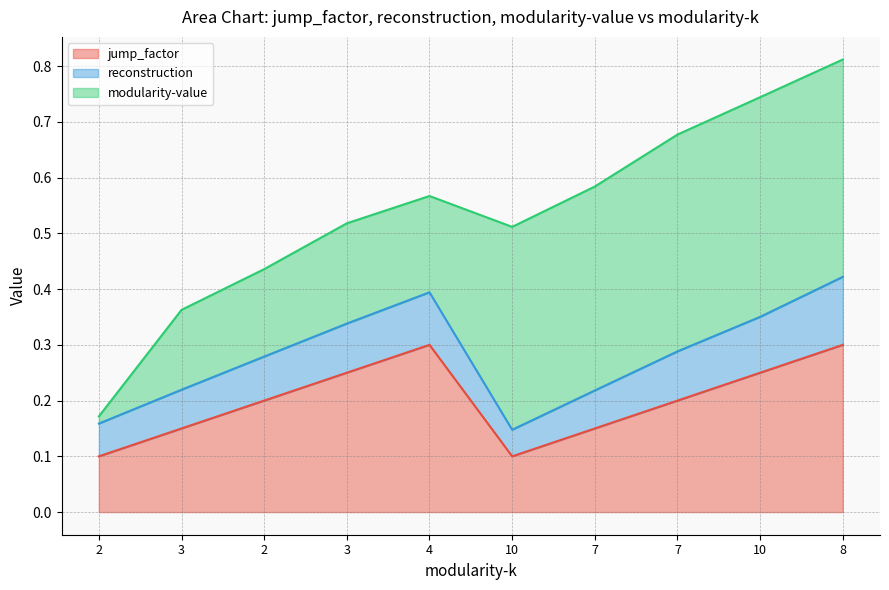

What is the difference between the maximum and second lowest values in the jump_factor series?

0.2